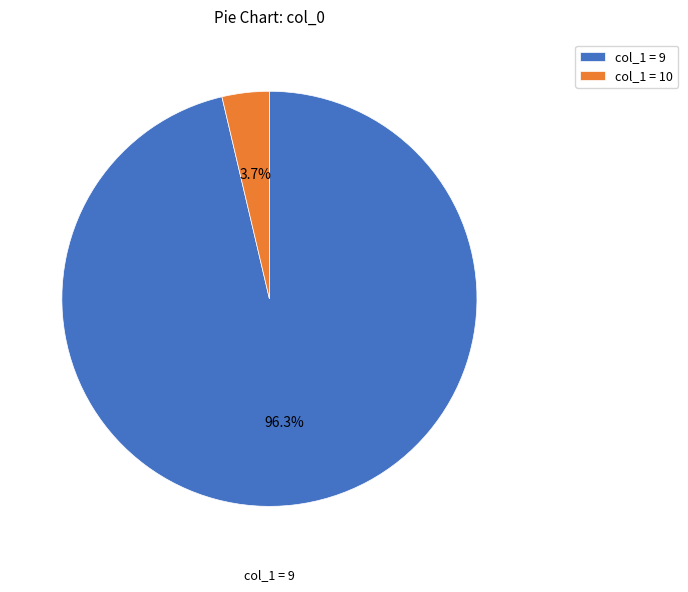

Does any single category account for the majority?

Yes